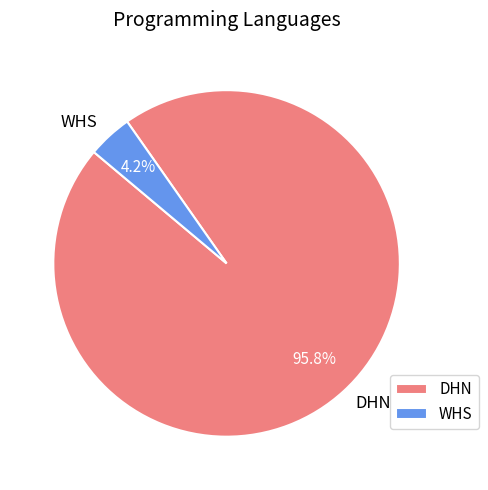

Does any single category account for the majority?

Yes